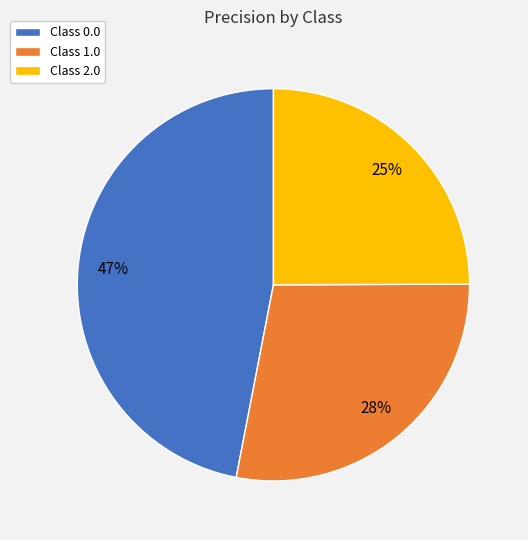

Is Class 1.0 the majority of the pie?

No